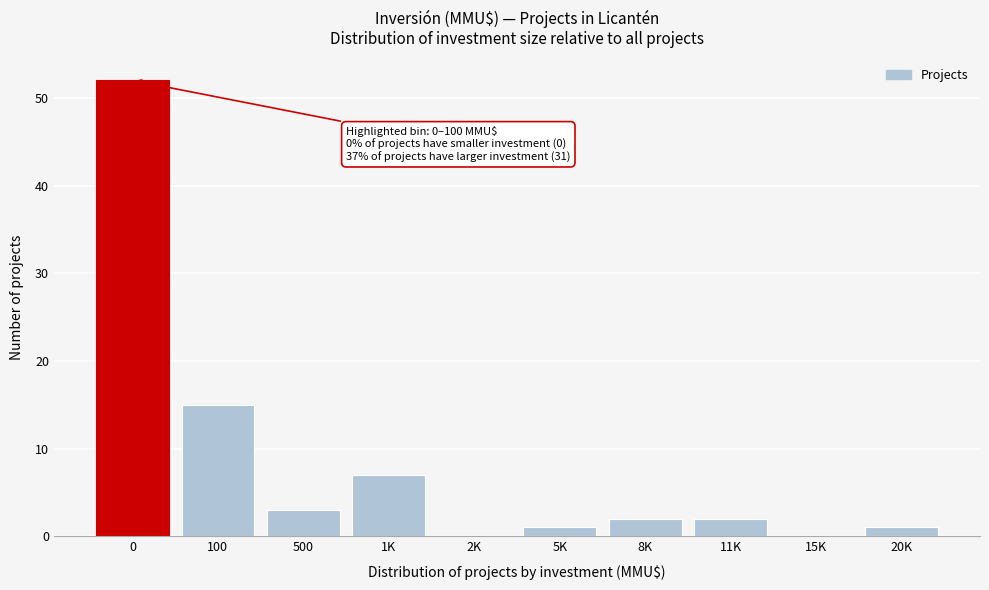

Reading left to right, extract all data points from this chart.

0=52	100=15	500=3	1K=7	2K=0	5K=1	8K=2	11K=2	15K=0	20K=1